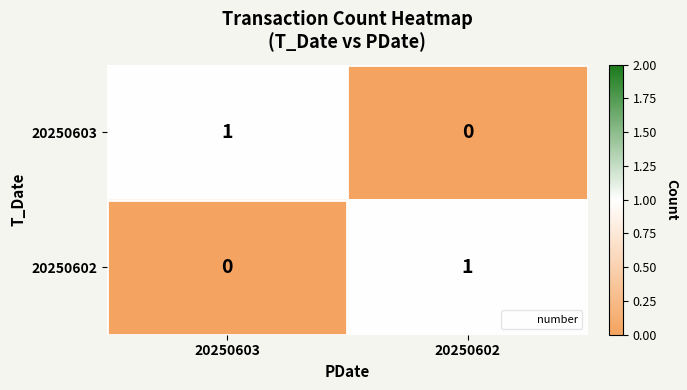

What is the greatest value displayed?

1